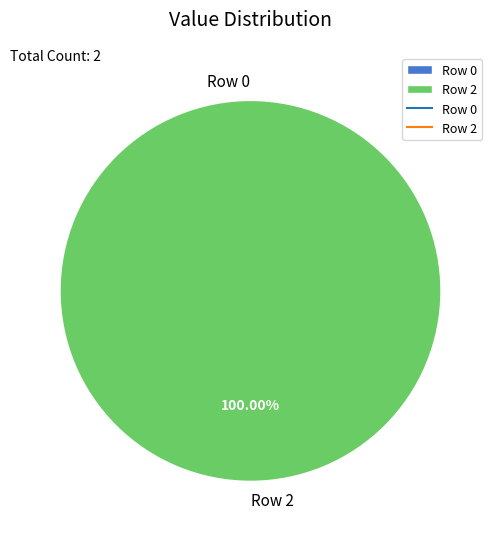

Which slice represents more than half of the pie?

Row 2